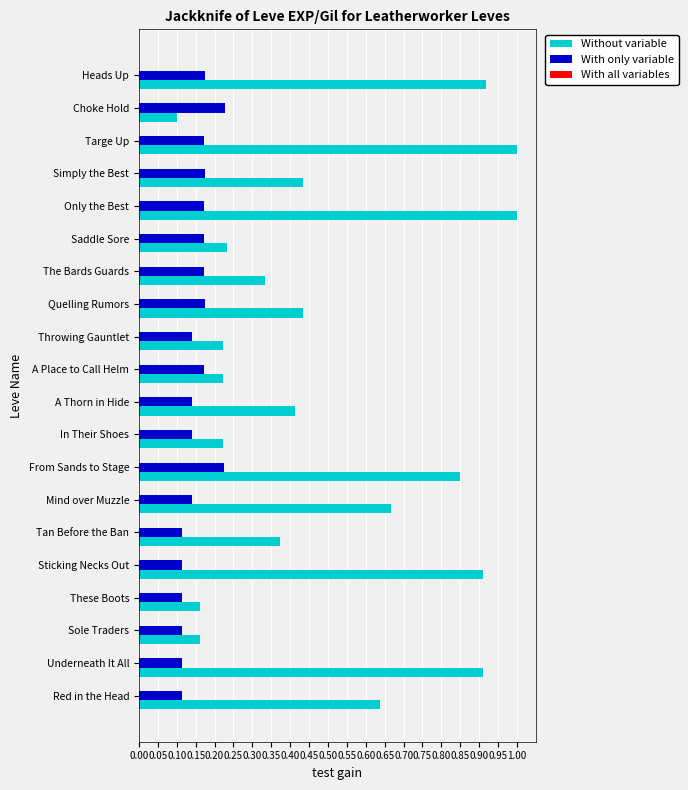

What is the maximum value shown in the chart?

1.0